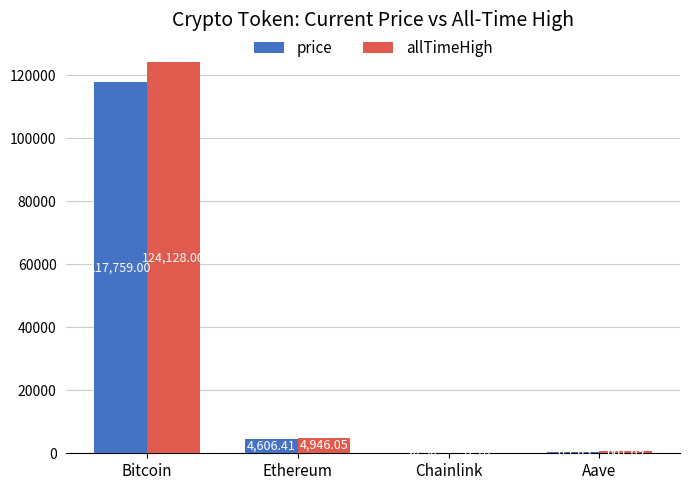

Which series has the largest total across all categories?

allTimeHigh